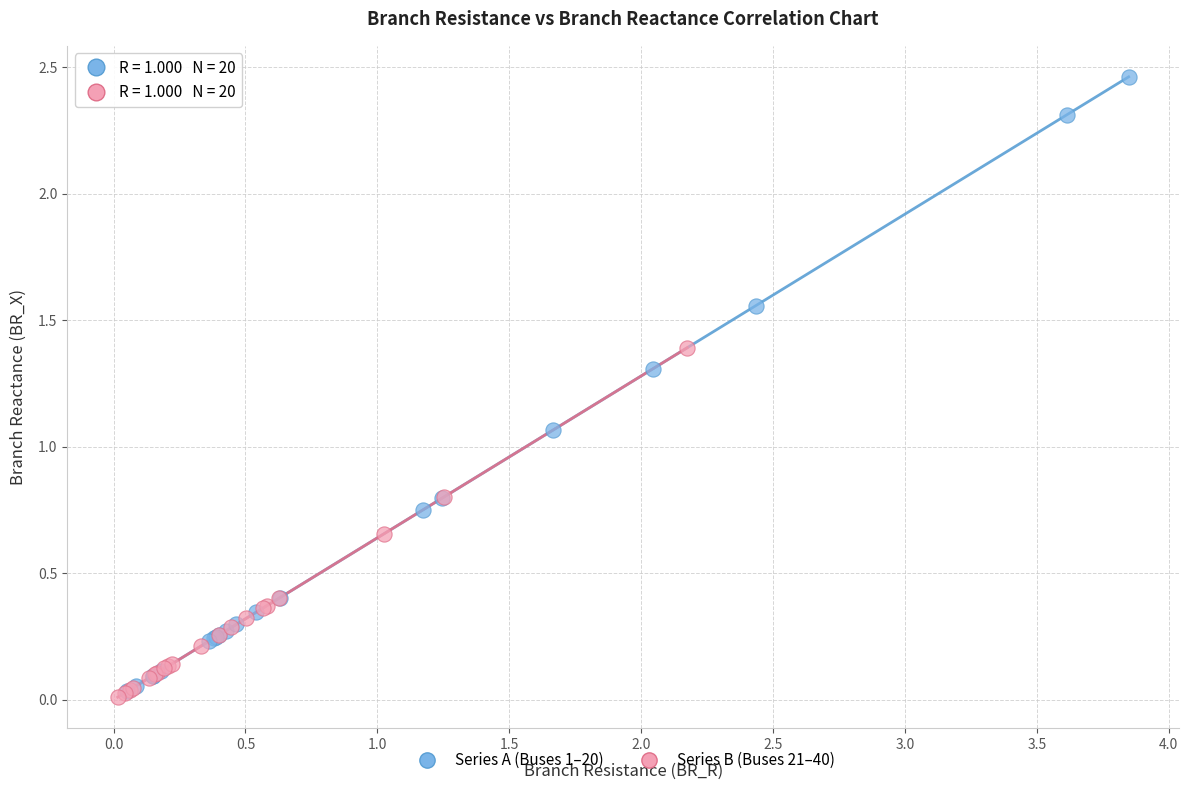

Which series reaches the maximum Y coordinate?

Series A (Buses 1–20)